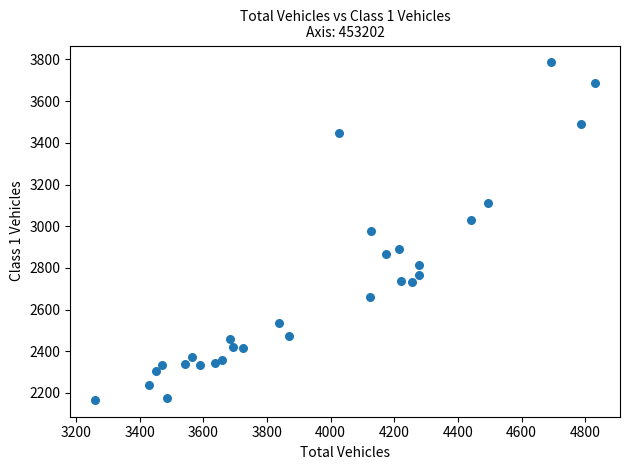

What is the range of X values (max minus min)?

1571